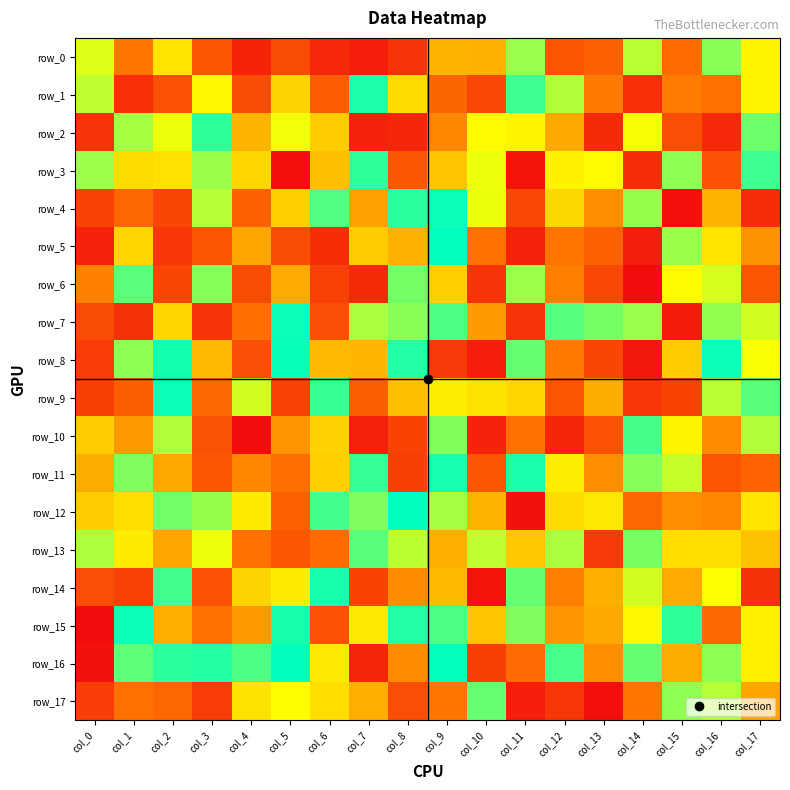

Which category has the highest value across all series?

col_8